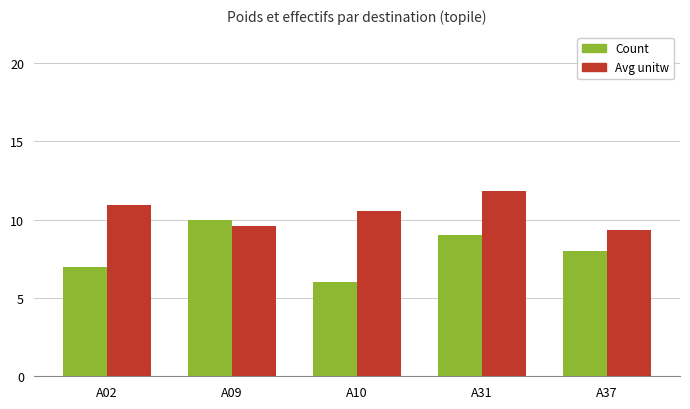

List the series in order of their overall mean, highest first.

Avg unitw, Count